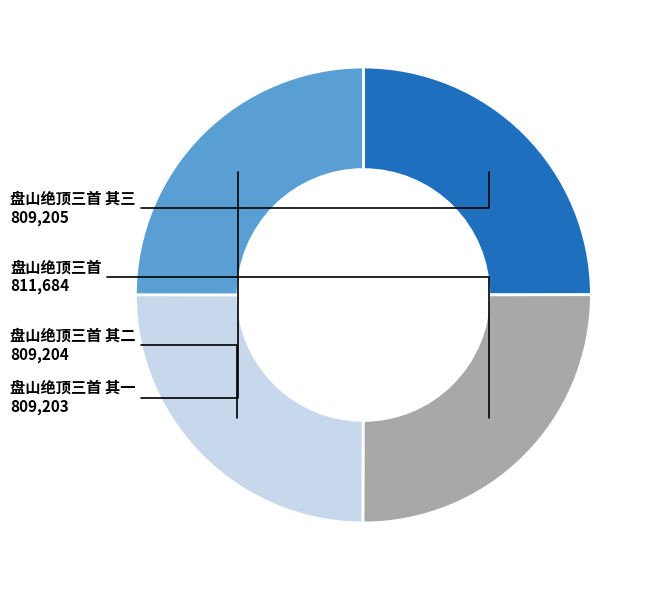

What is the ratio of the value at 盘山绝顶三首 其二 to the value at 盘山绝顶三首 其一?

1.0